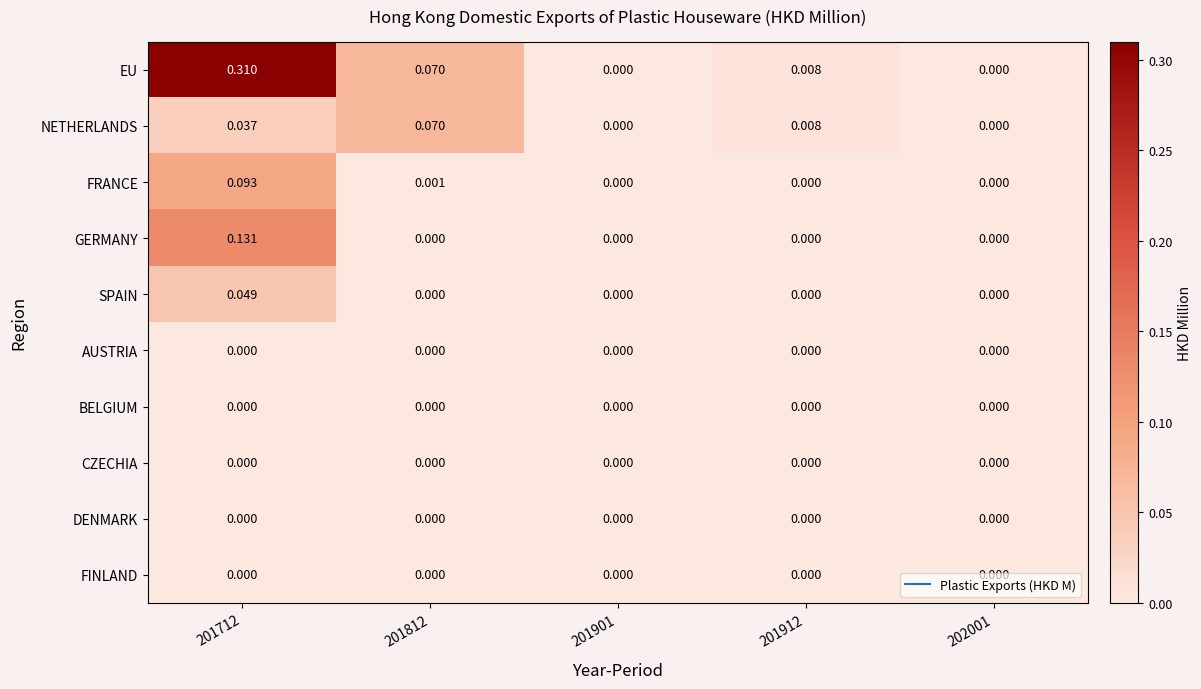

Which series has the largest total across all categories?

EU